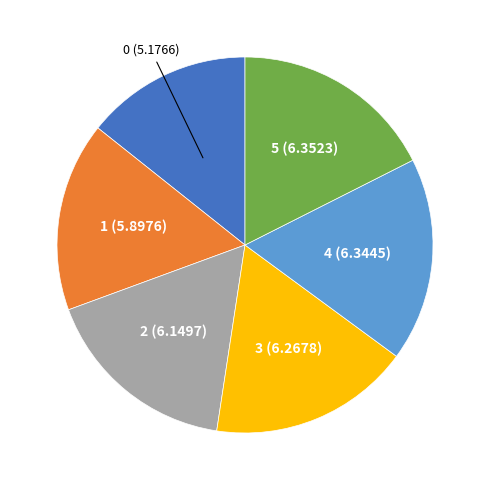

How many slices are in this pie chart?

6